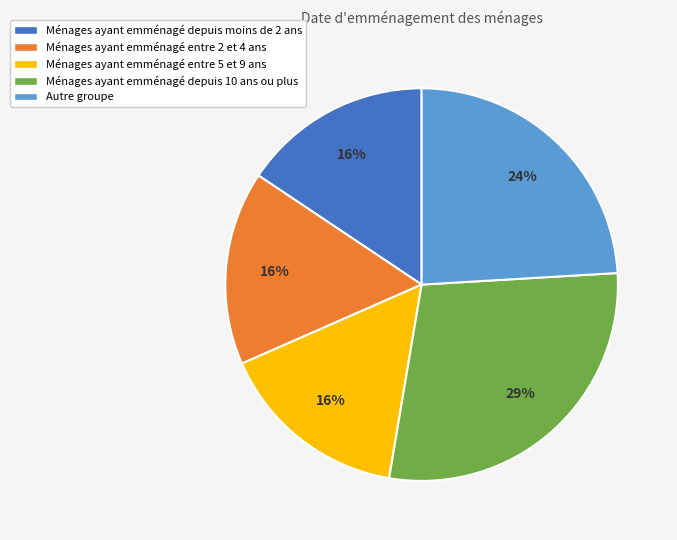

How many slices are in this pie chart?

5